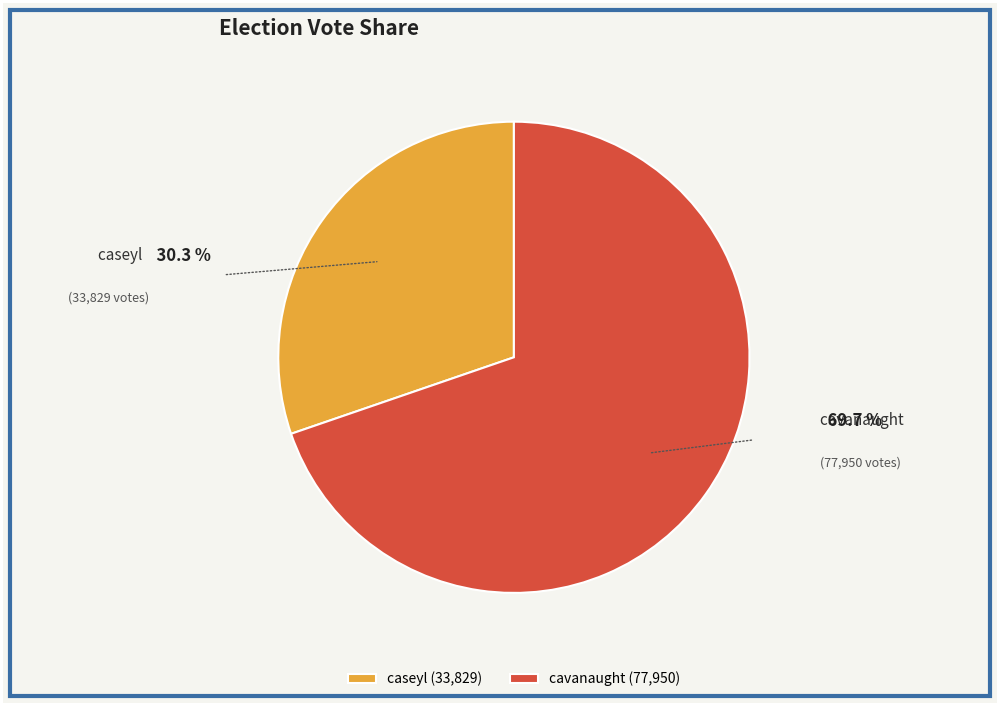

What percentage is the caseyl slice, to the nearest percent?

30%